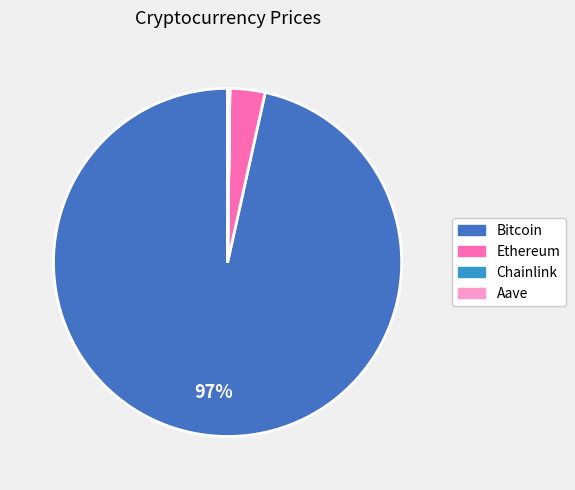

To the nearest percent, what portion does Ethereum represent?

3%